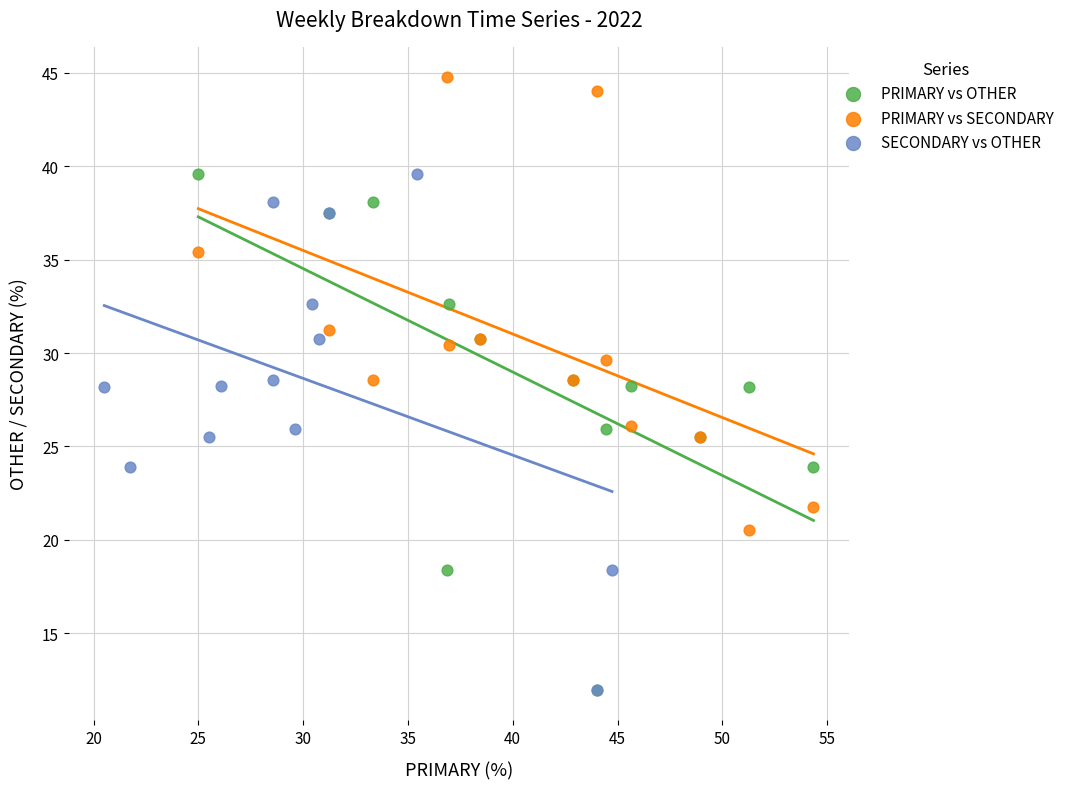

Which series contains the highest Y value?

PRIMARY vs SECONDARY